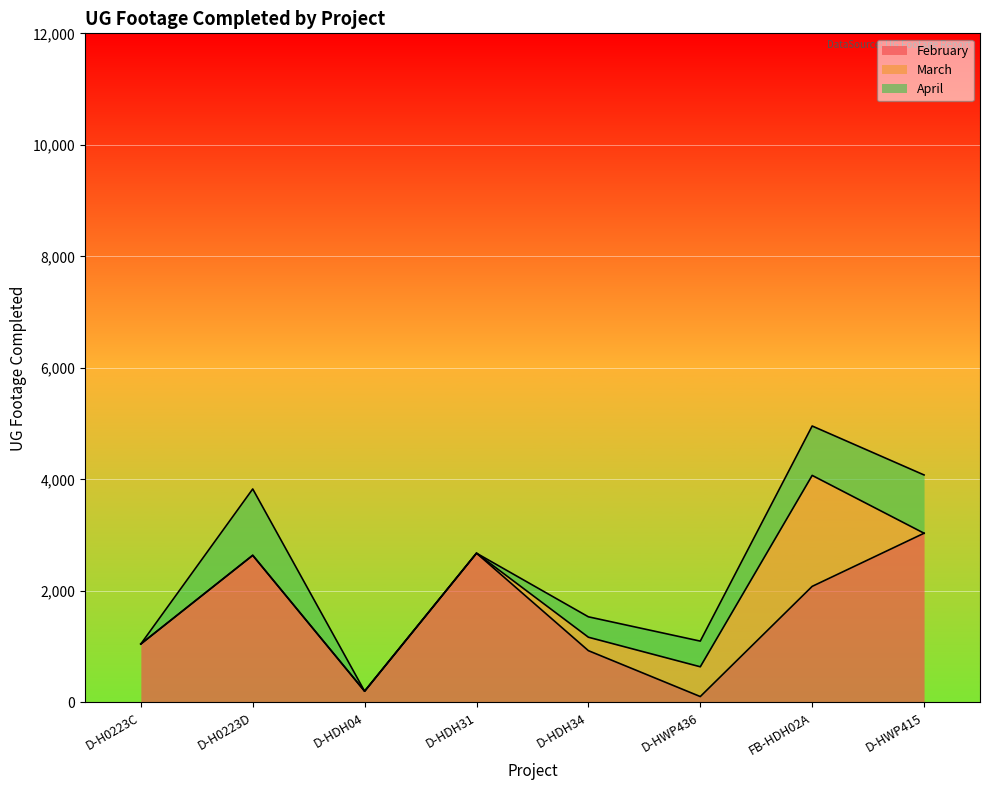

In March, how many points are higher than both neighbors (excluding endpoints)?

1